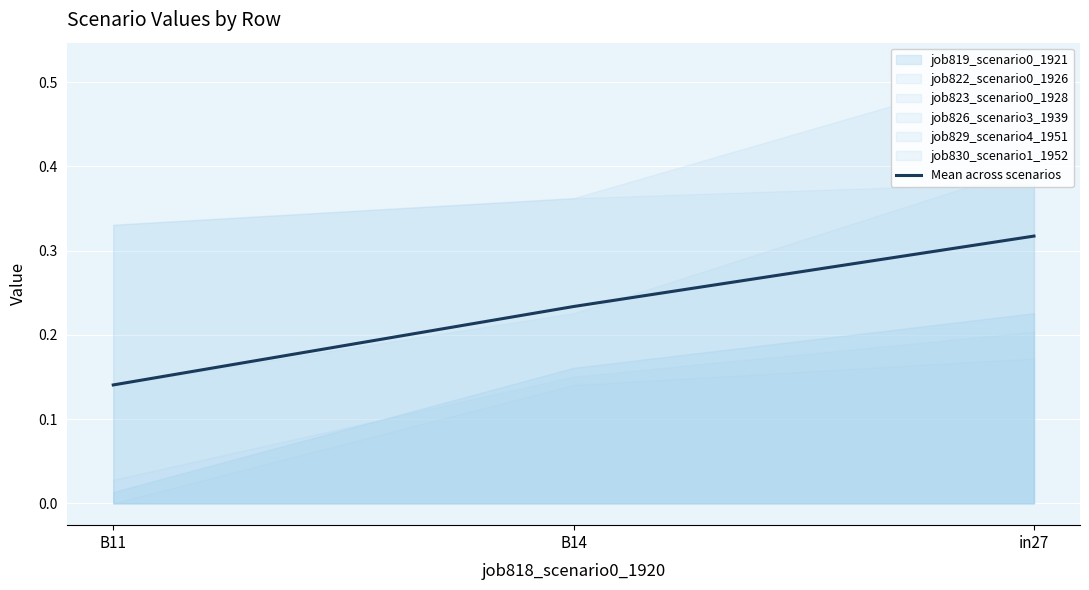

What is the minimum value shown in the chart?

0.1